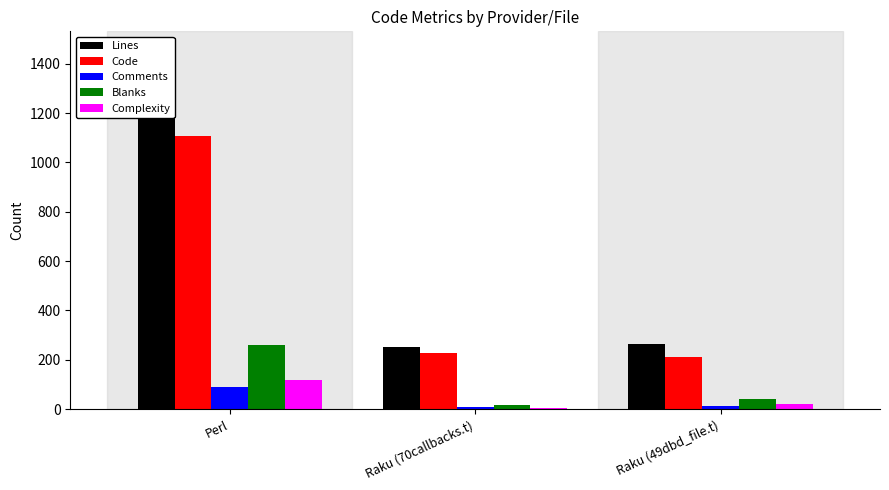

Is it true that Code equals 226 at Raku (70callbacks.t)?

True